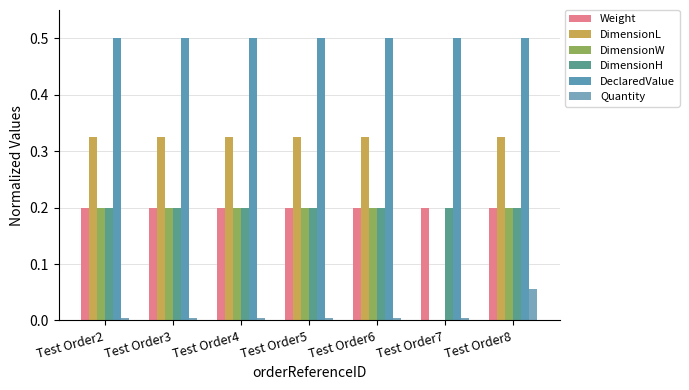

Reading left to right, list all the values displayed in this chart.

Weight: 0.2	0.2	0.2	0.2	0.2	0.2	0.2
DimensionL: 0.3	0.3	0.3	0.3	0.3	0.0	0.3
DimensionW: 0.2	0.2	0.2	0.2	0.2	0.0	0.2
DimensionH: 0.2	0.2	0.2	0.2	0.2	0.2	0.2
DeclaredValue: 0.5	0.5	0.5	0.5	0.5	0.5	0.5
Quantity: 0.0	0.0	0.0	0.0	0.0	0.0	0.1